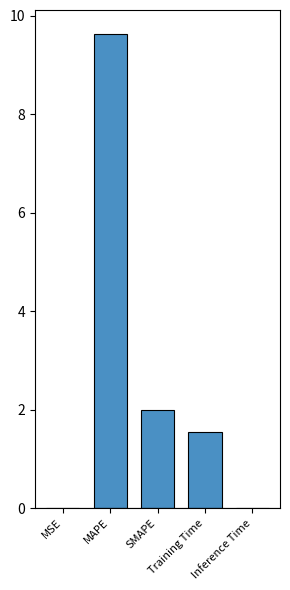

The value at Inference Time is 0.0. True or false?

True